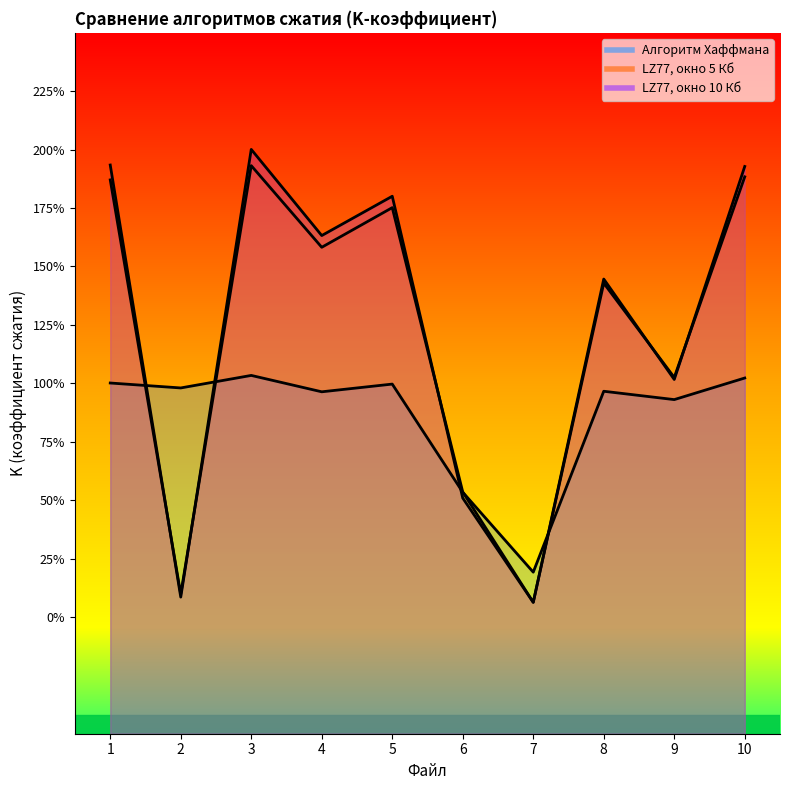

What is the value of the Алгоритм Хаффмана point at the 6th from the left?

0.5